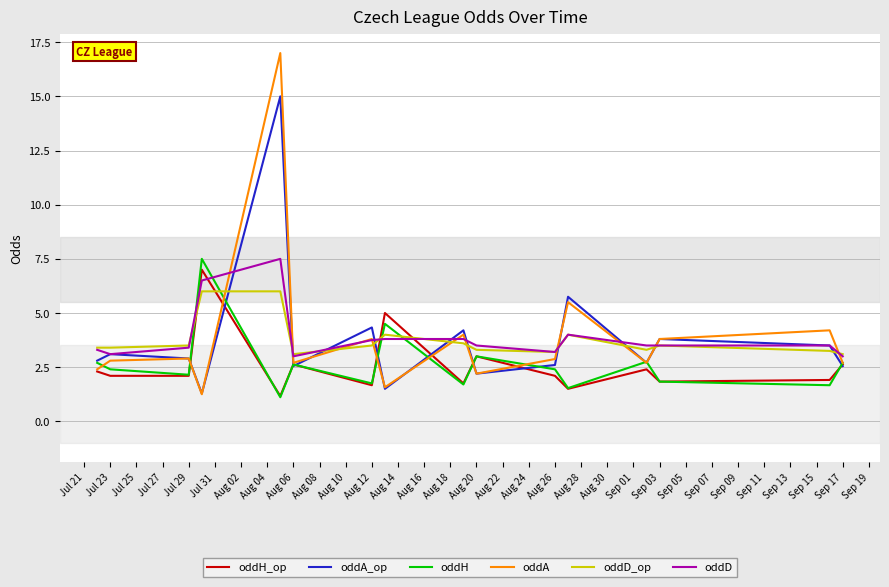

Does the chart have visible grid lines?

Yes